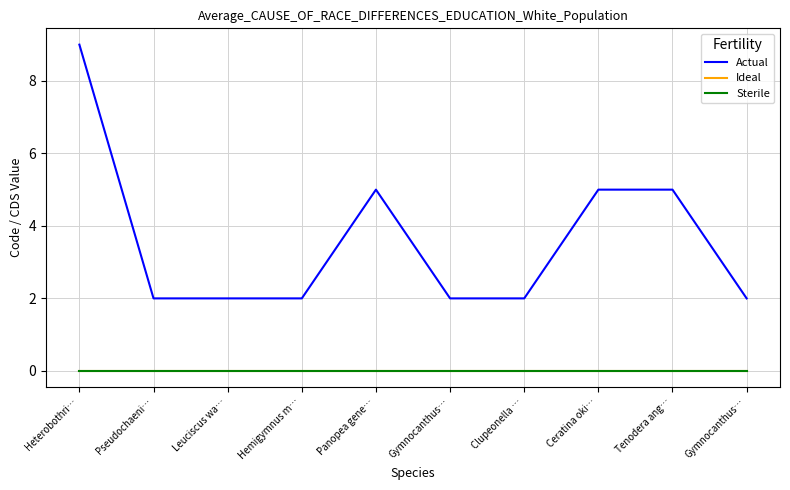

Does the chart display data point markers on the line(s)?

No